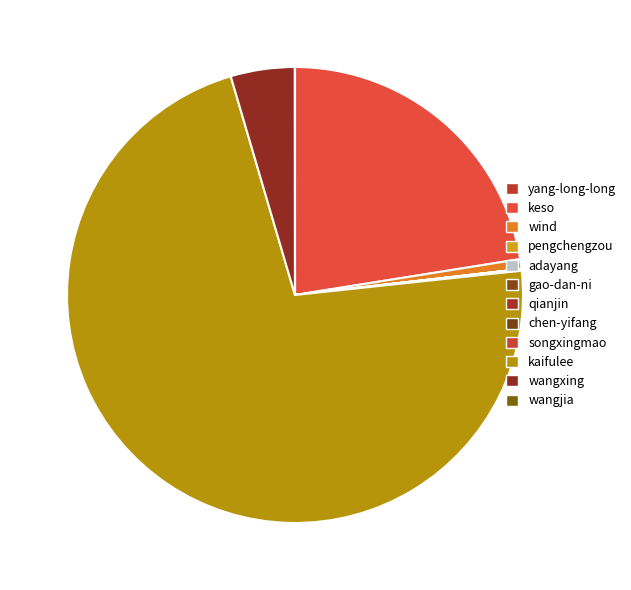

Which slice represents more than half of the pie?

kaifulee